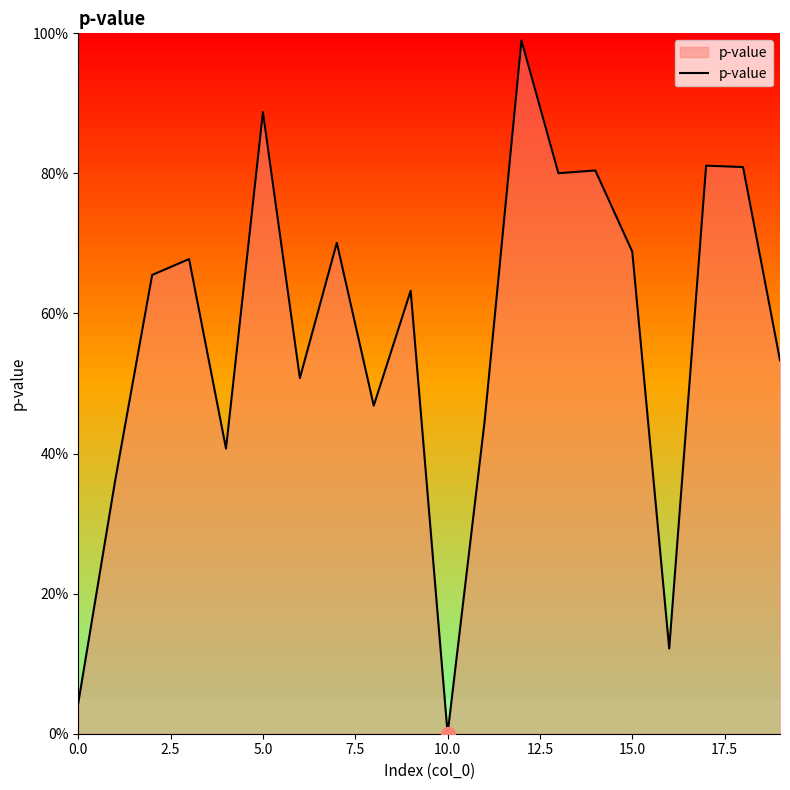

Does the chart display data point markers on the line(s)?

No